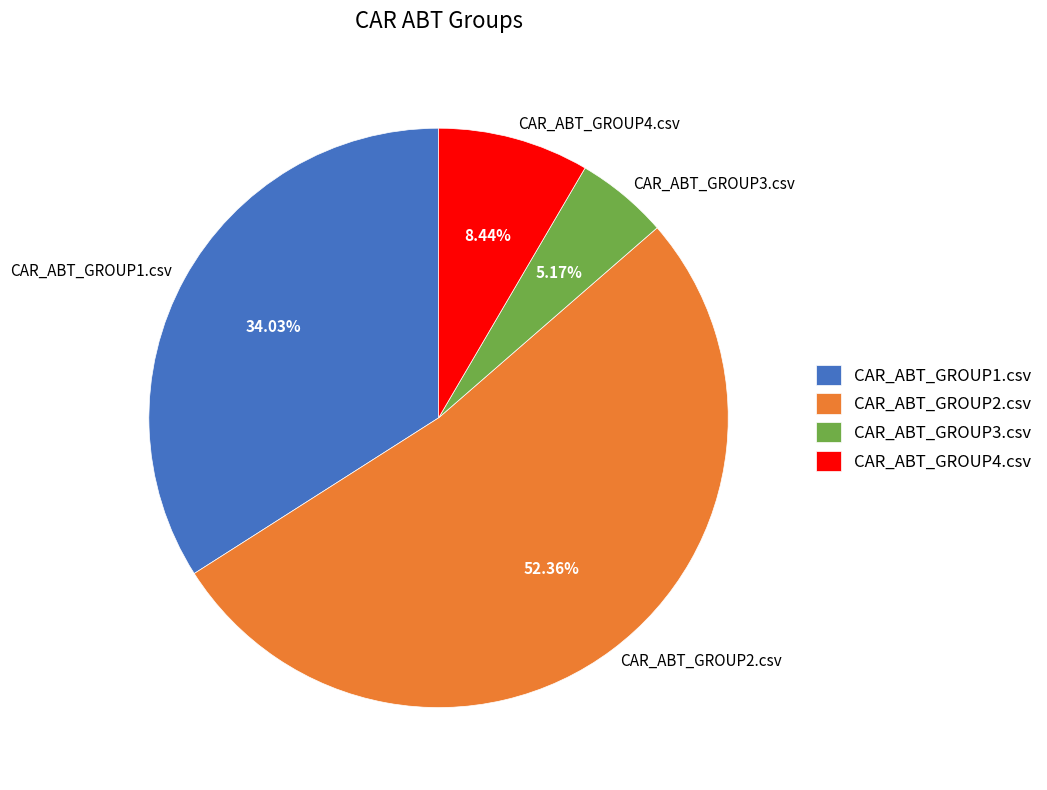

Rank the categories by value from highest to lowest.

CAR_ABT_GROUP2.csv, CAR_ABT_GROUP1.csv, CAR_ABT_GROUP4.csv, CAR_ABT_GROUP3.csv